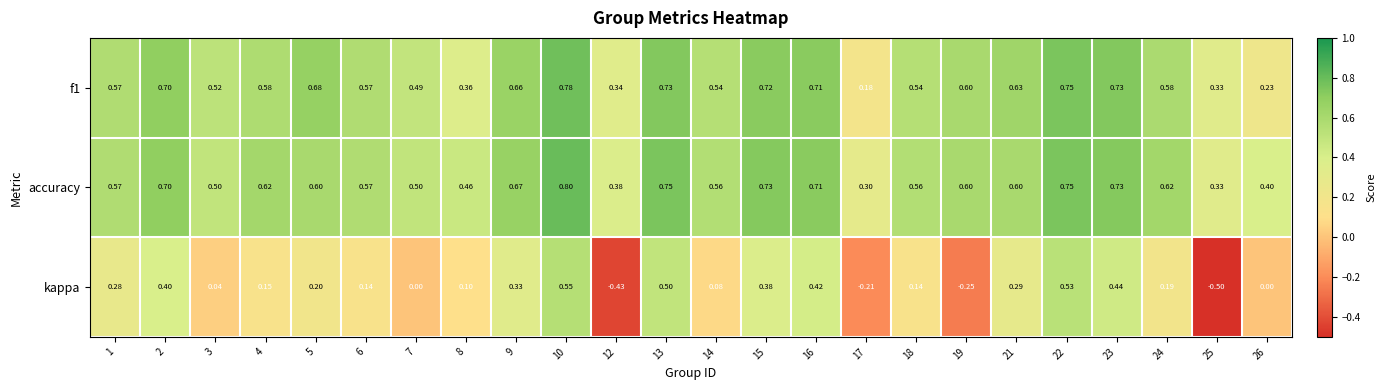

Which series has the largest total across all categories?

accuracy